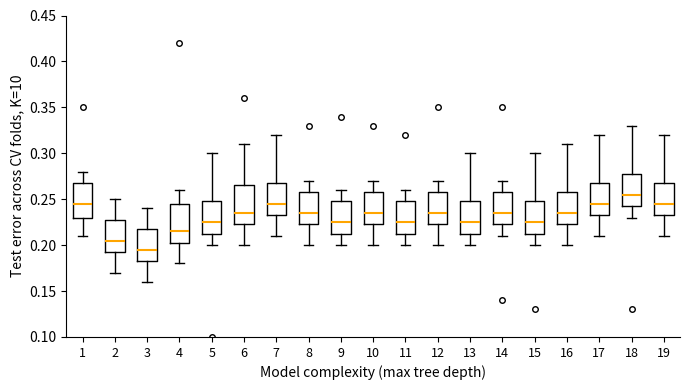

Where does the upper whisker of the box at x = 1 end on the y-axis? The values are not printed on the chart, so give them approximately, as read against the axis.

0.280